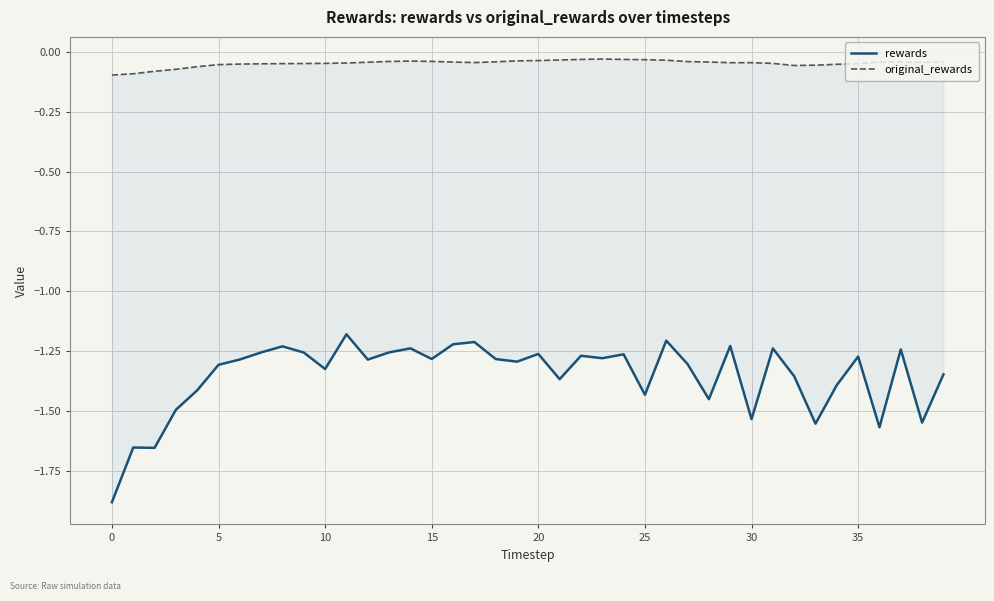

List the series in order of their peak value, lowest first.

rewards, original_rewards